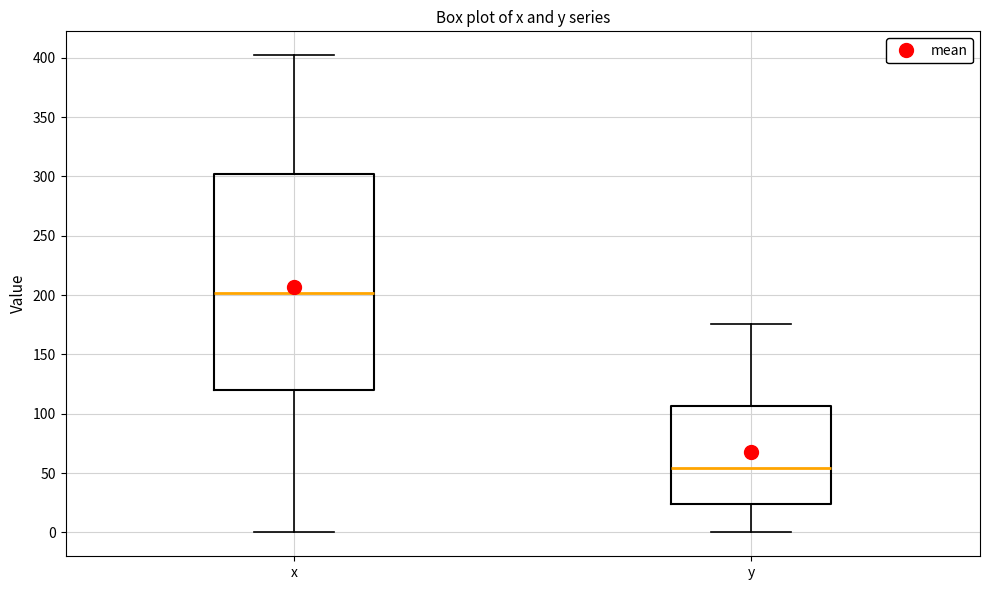

Reading left to right, transcribe this box plot: for each box, give where its median line is, the range the box spans, and where its two whiskers end, as read against the y-axis. The values are not printed on the chart, so give them approximately, as read against the axis.

x: median 200, box 120 to 300, whiskers 0 to 400
y: median 55, box 25 to 105, whiskers 0 to 175